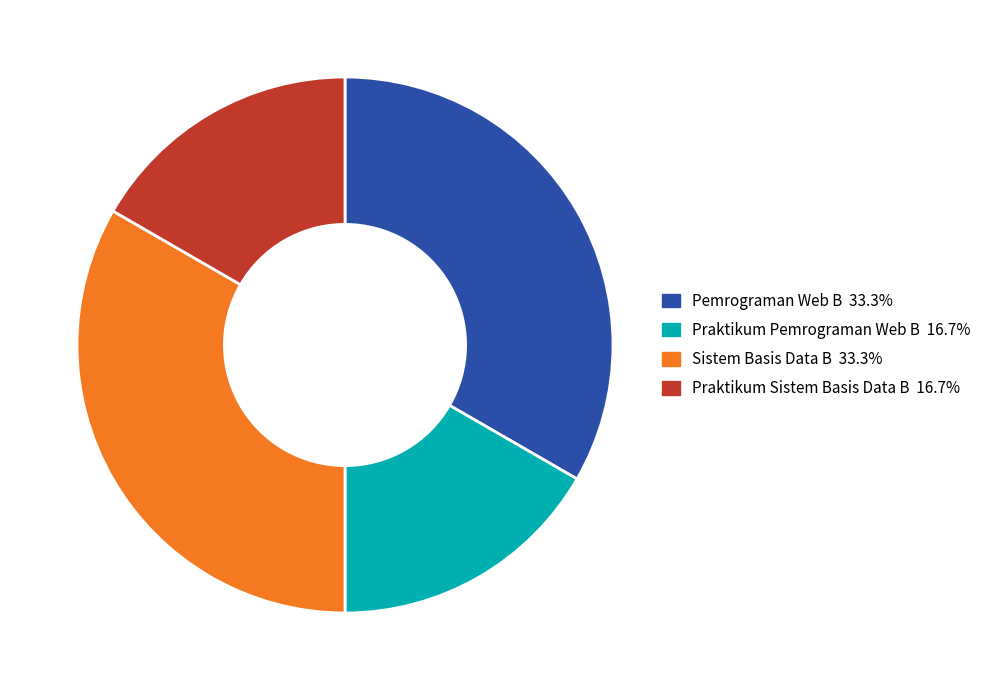

Approximately how many times larger is the value at Sistem Basis Data B compared to Praktikum Sistem Basis Data B?

2.0